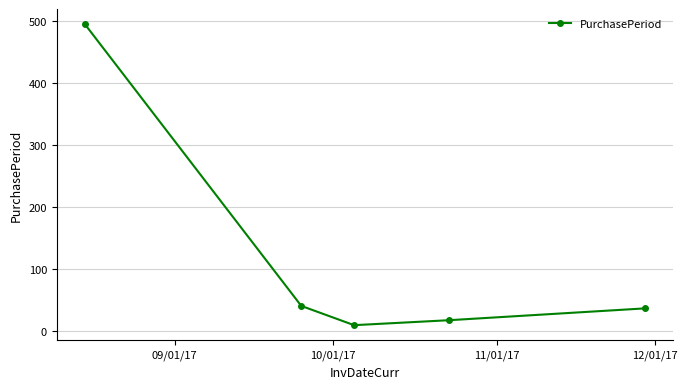

How many distinct data groups are displayed?

1